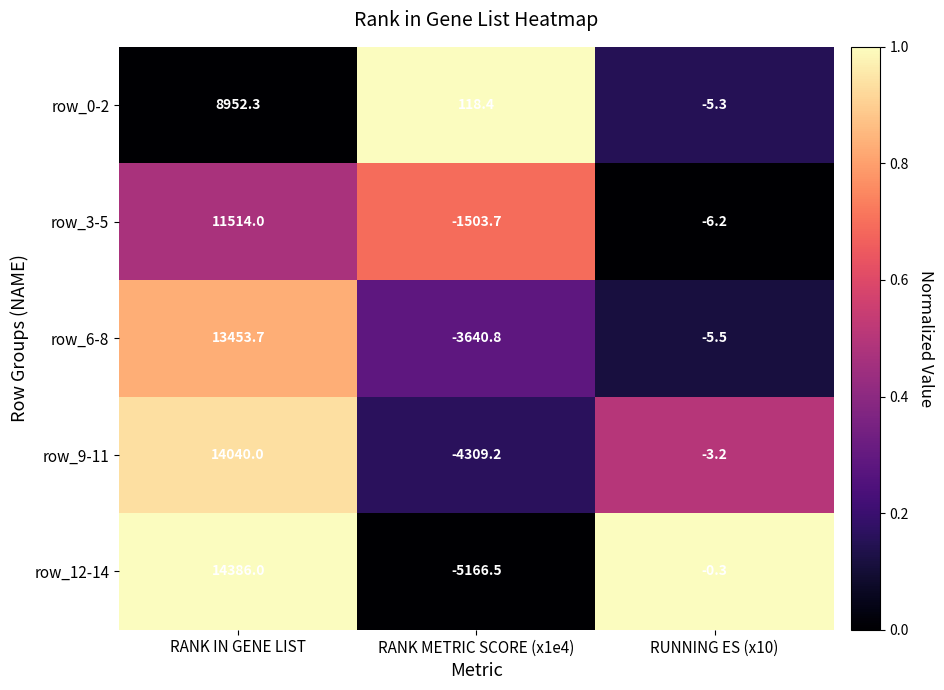

Which series changed the most between RANK IN GENE LIST and RUNNING ES (x10)?

row_12-14